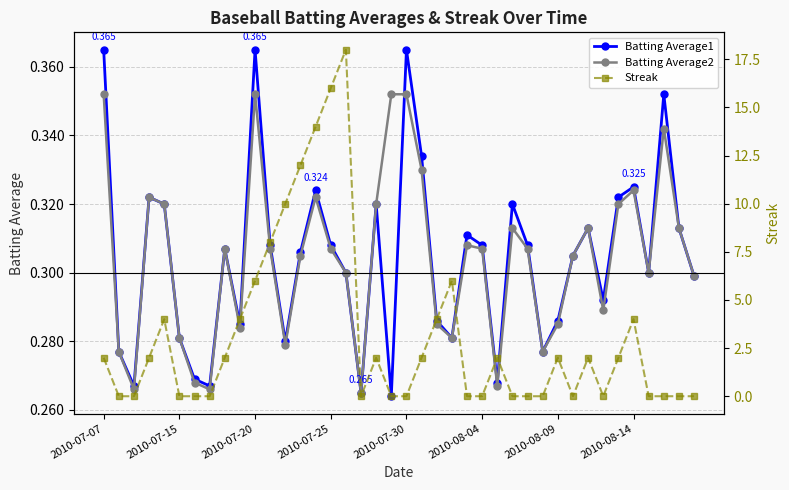

How many lines are shown in the chart?

3